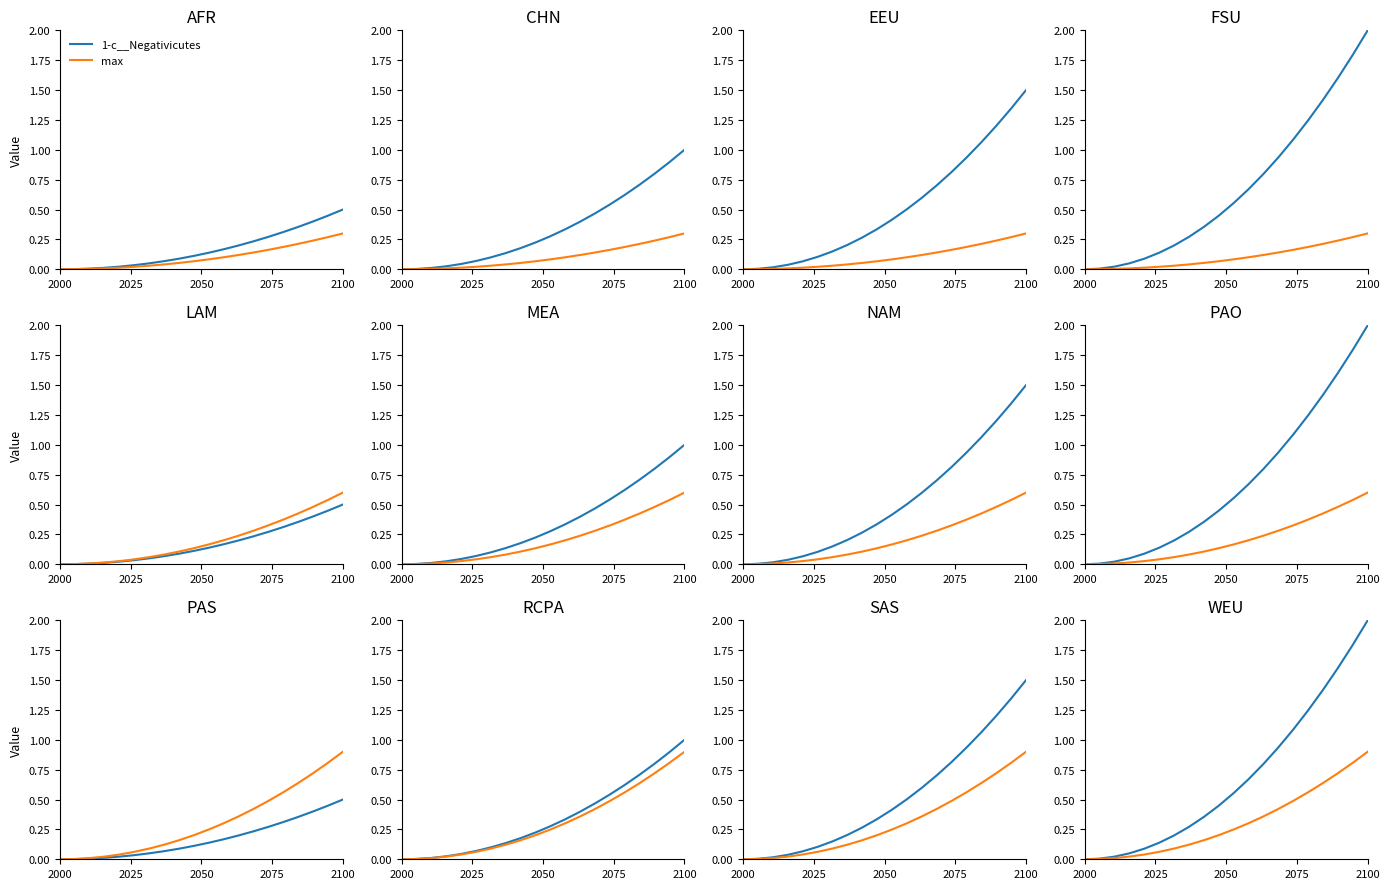

What is the spread (max minus min) of values at 2100?

1.1